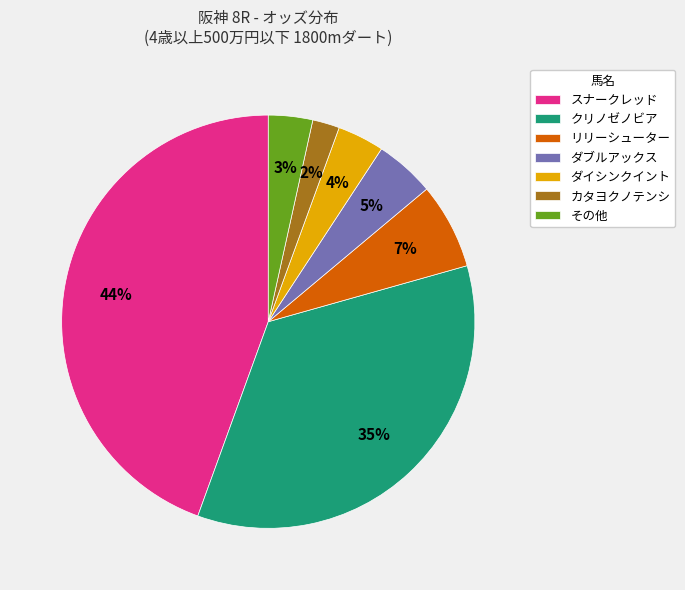

Combined, do クリノゼノビア and ダイシンクイント account for over 50%?

No